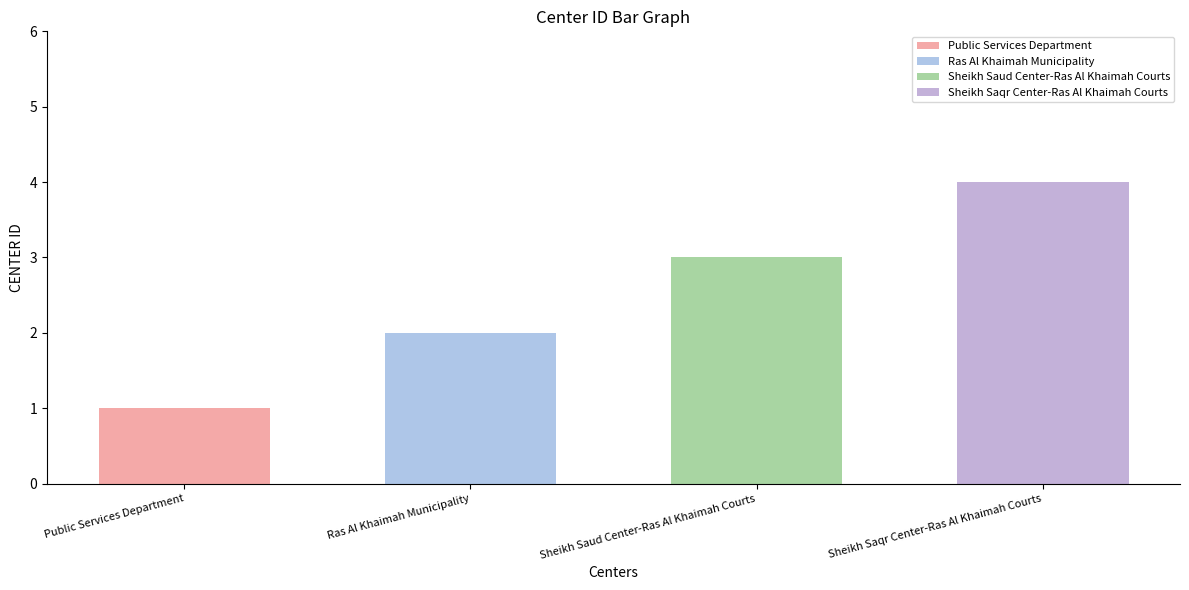

What is the sum of all values?

10